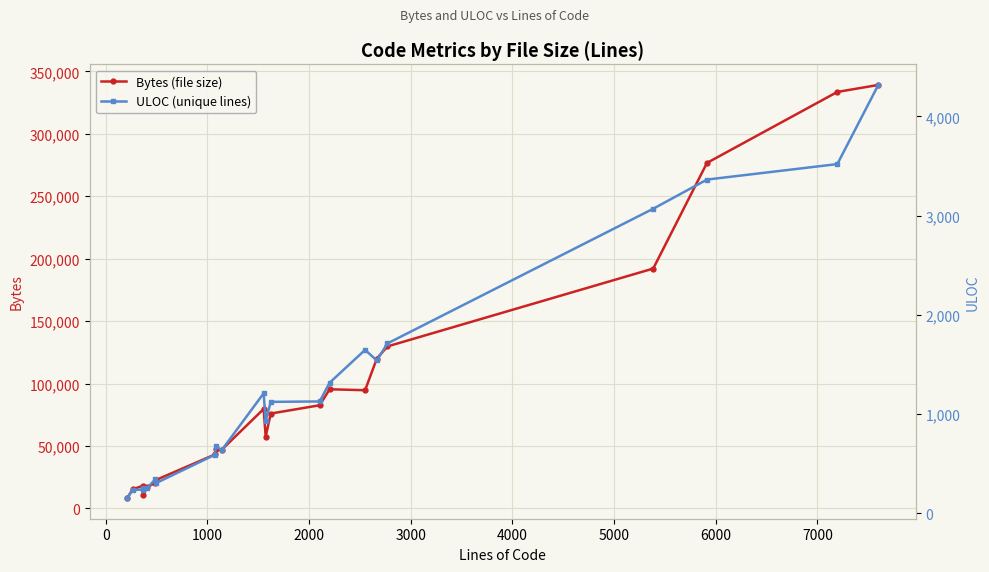

What is the value of the Bytes (file size) point at the 7th from the left?

22745